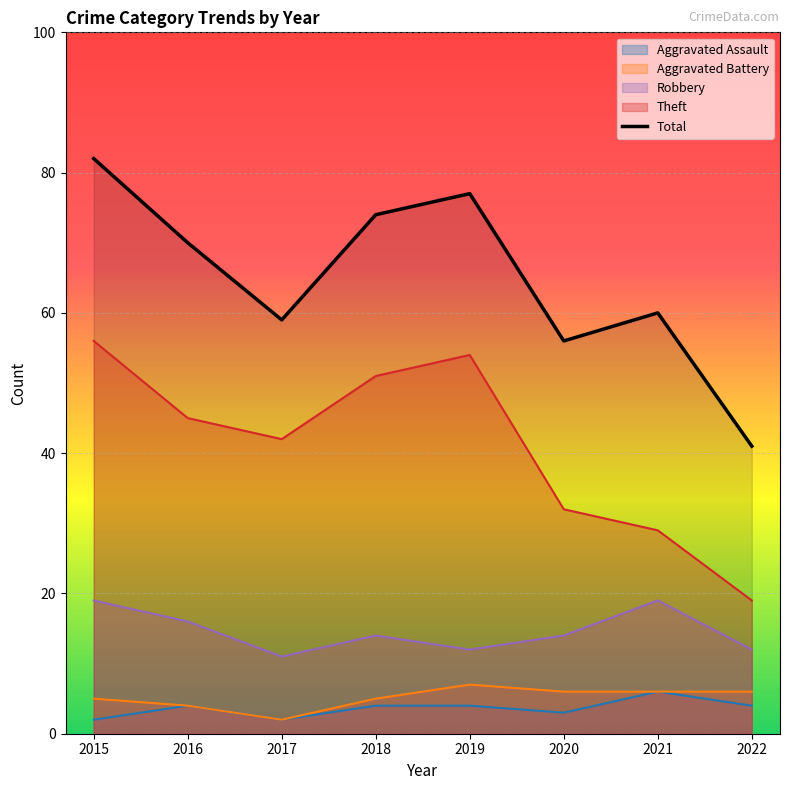

Reading left to right, extract all data points from this chart.

Aggravated Assault: 2	4	2	4	4	3	6	4
Aggravated Battery: 5	4	2	5	7	6	6	6
Robbery: 19	16	11	14	12	14	19	12
Theft: 56	45	42	51	54	32	29	19
Total: 82	70	59	74	77	56	60	41